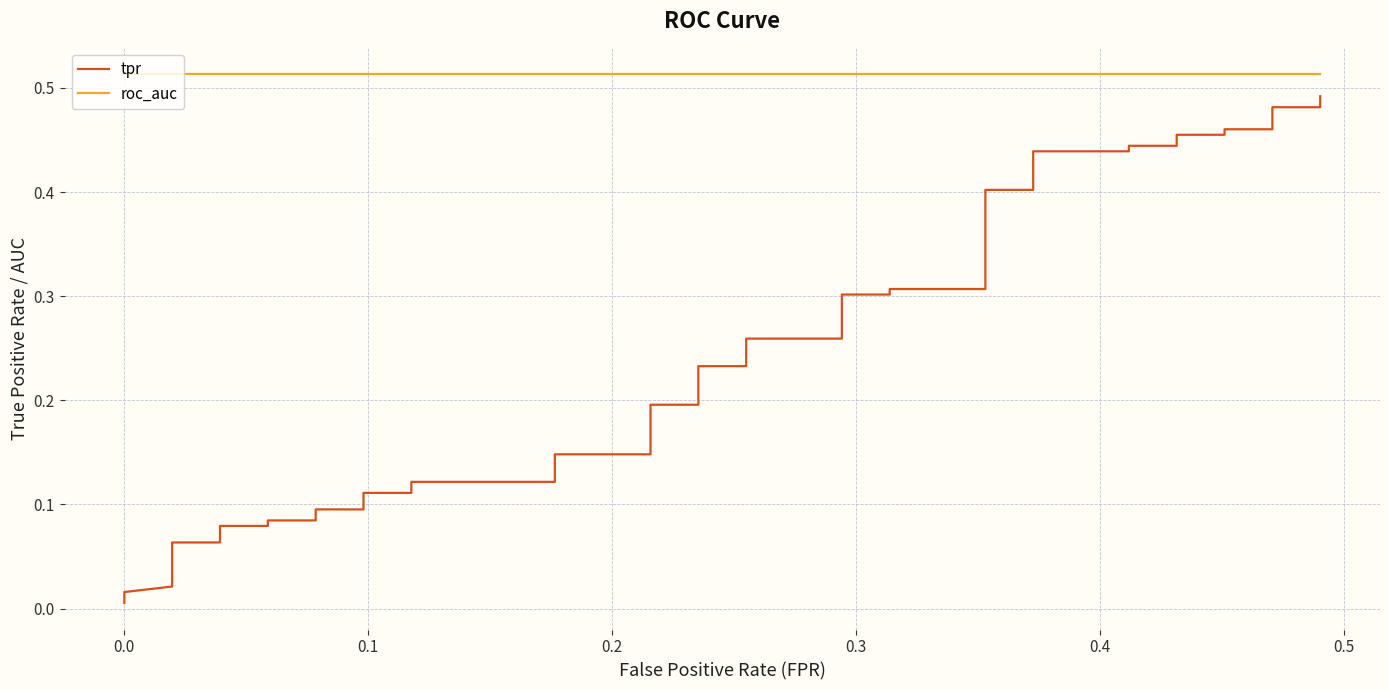

Does the chart have visible grid lines?

Yes